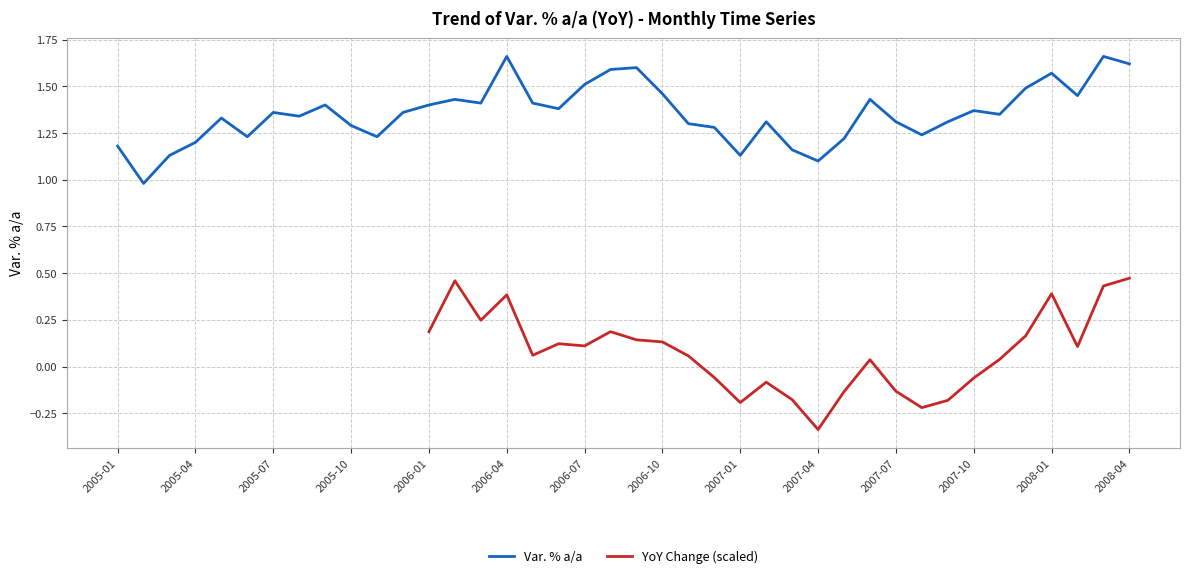

The value of Var. % a/a at 2005-10 is 1.3. True or false?

True